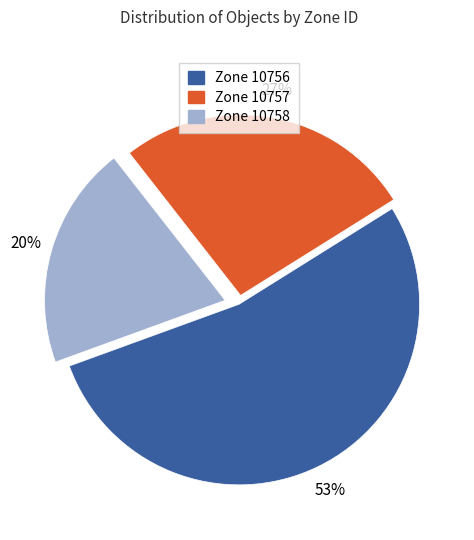

Count the number of slices in the pie.

3